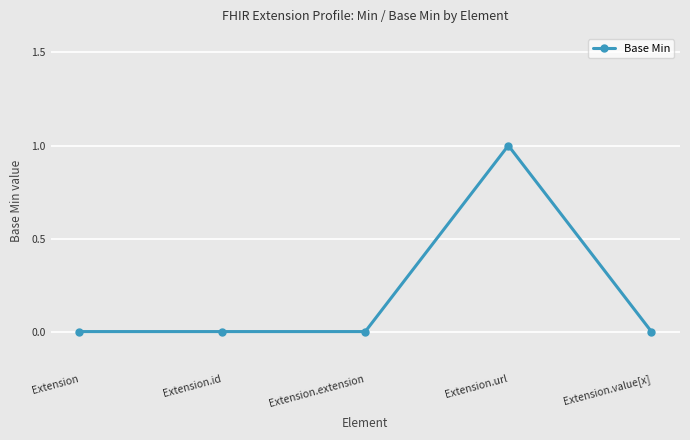

True or false: the data shows 0 at Extension.value[x].

True